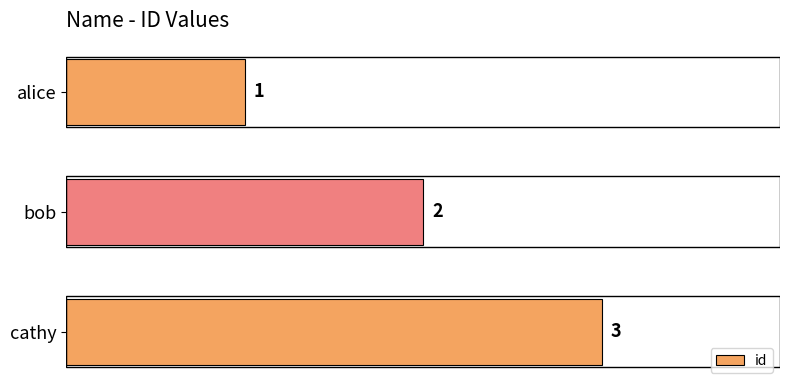

Which has a higher value, alice or bob?

bob